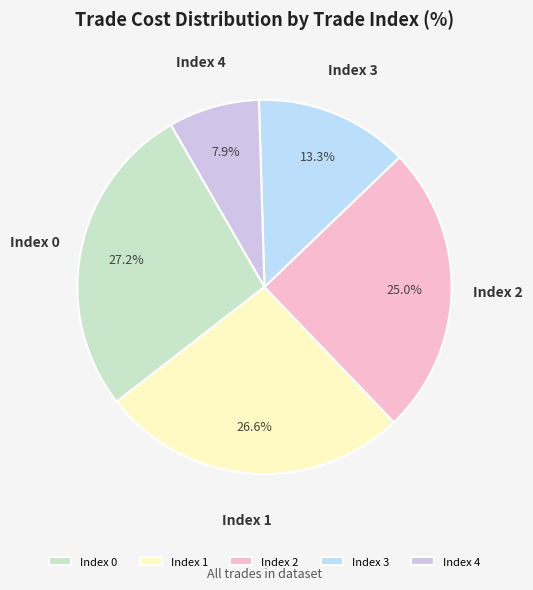

Is there a majority slice in this chart?

No